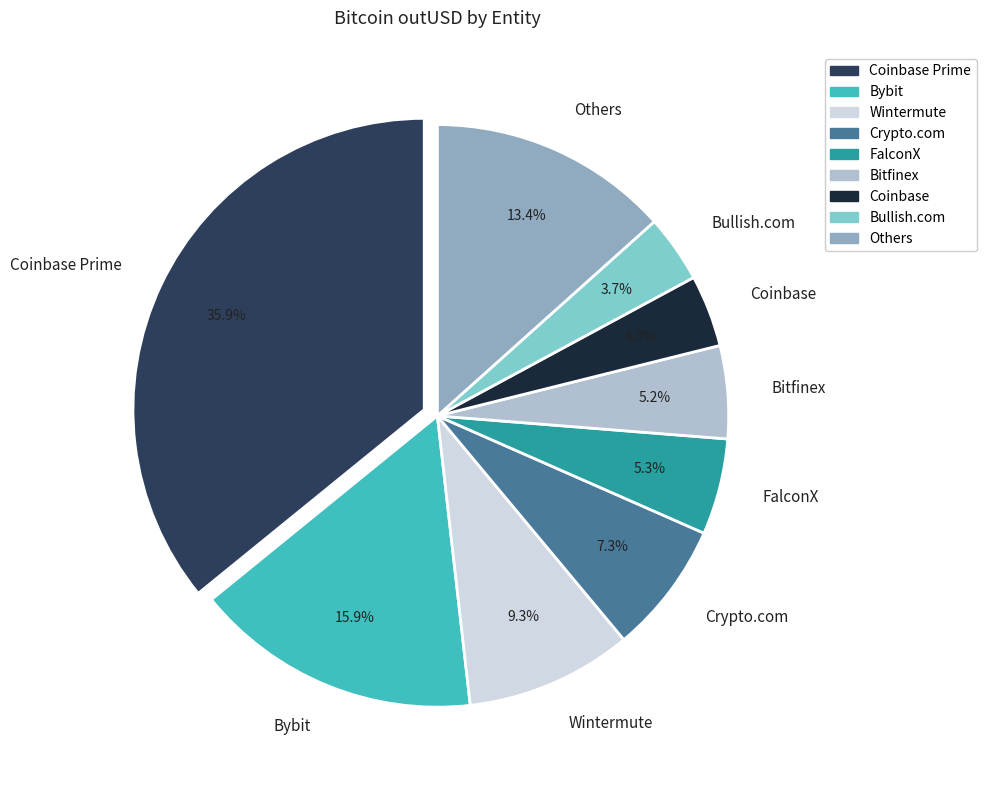

Is there a majority slice in this chart?

No